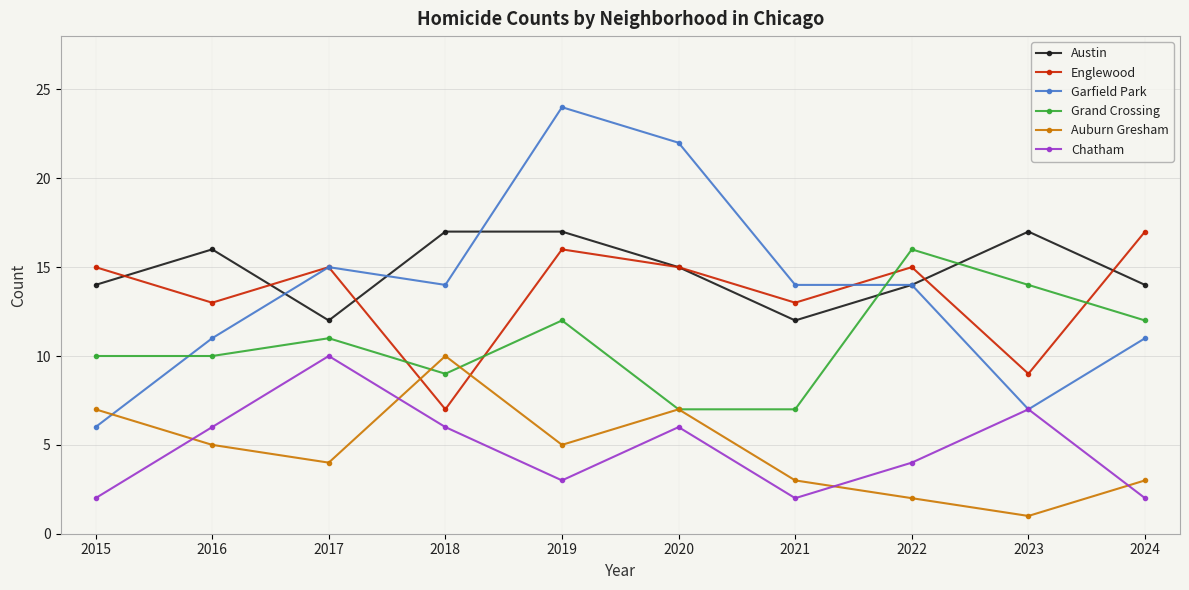

True or false: Auburn Gresham and Austin intersect in this chart.

False